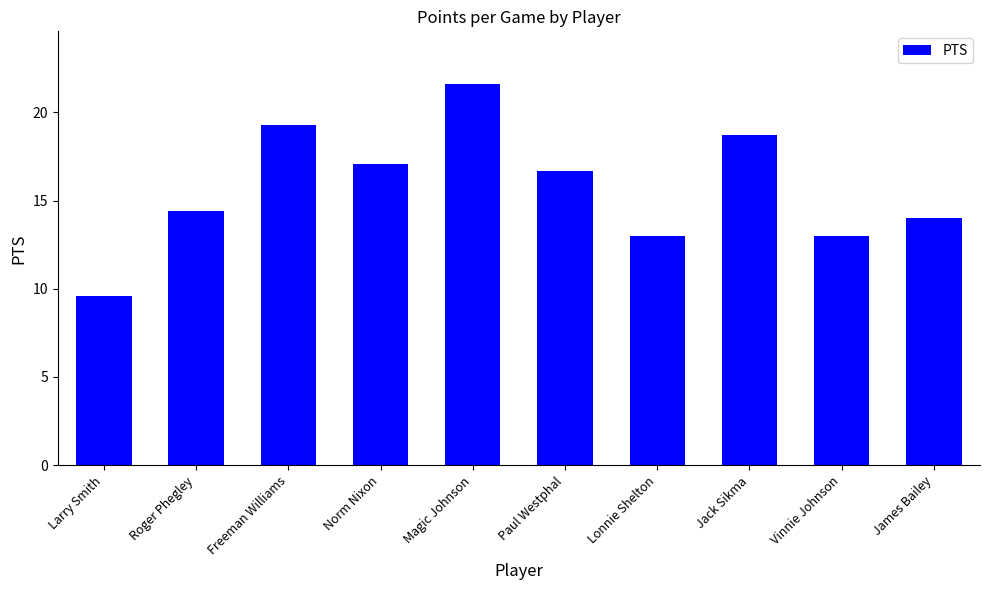

What is the greatest value displayed?

21.6